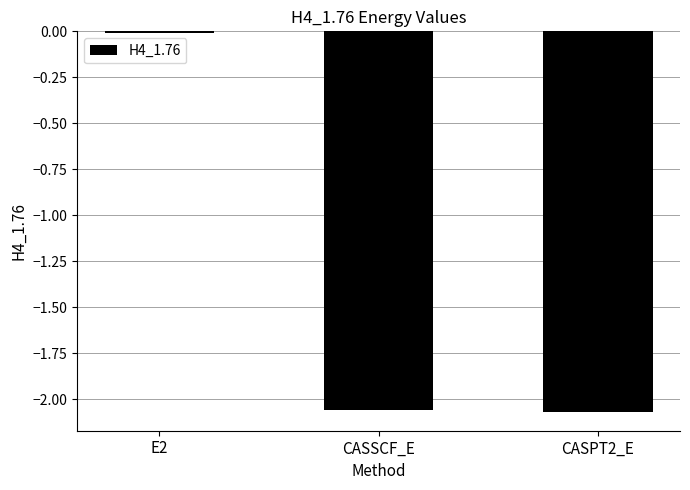

What is the label of the 3rd bar from the left?

CASPT2_E